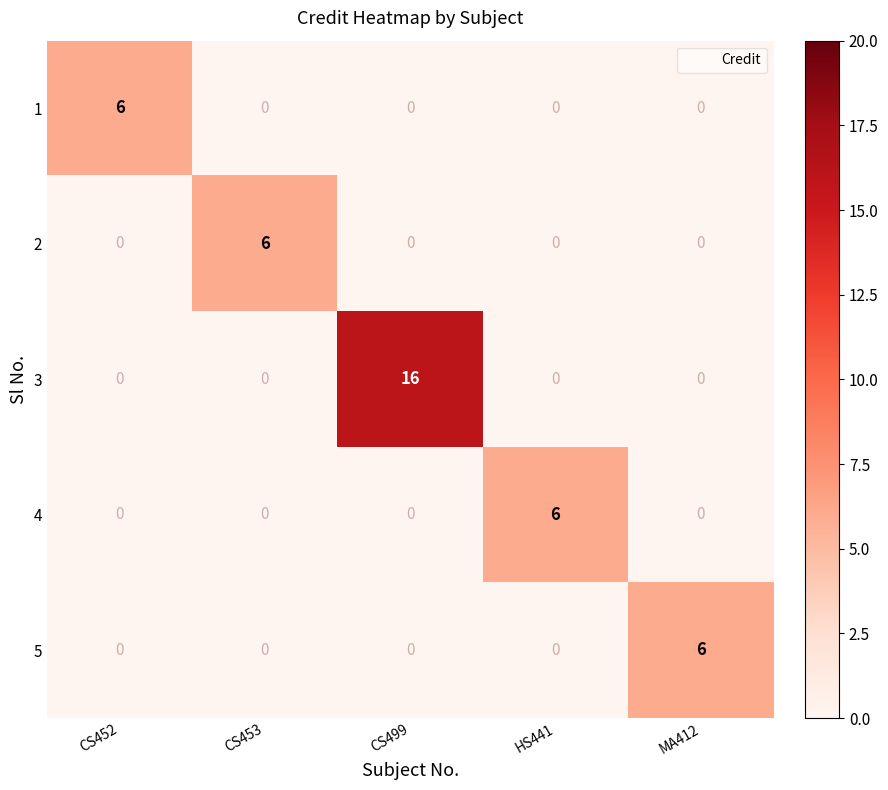

At which category does the chart reach its peak across all series?

CS499